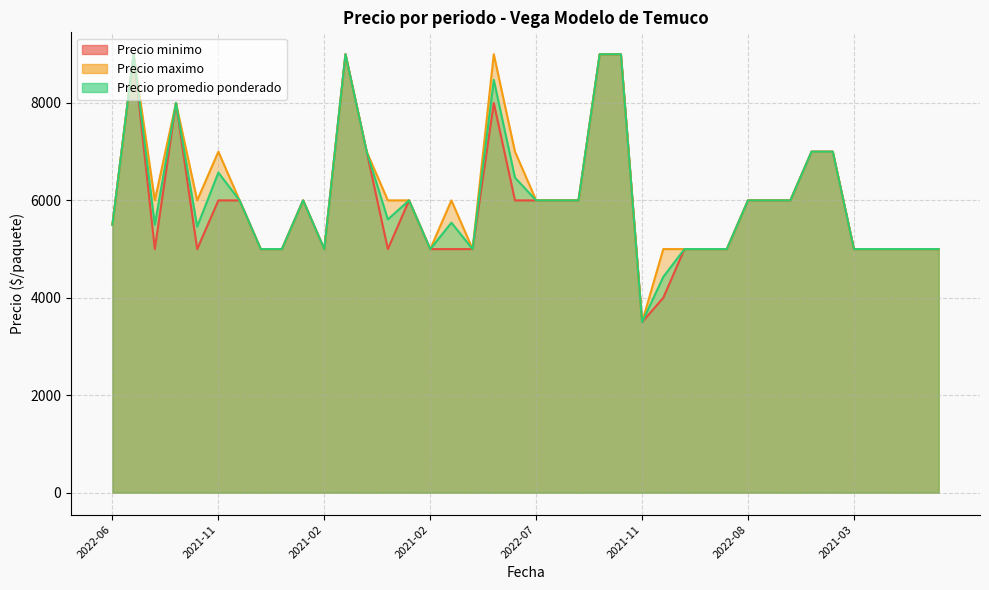

What is the total value across all series at 2022-07?

18000